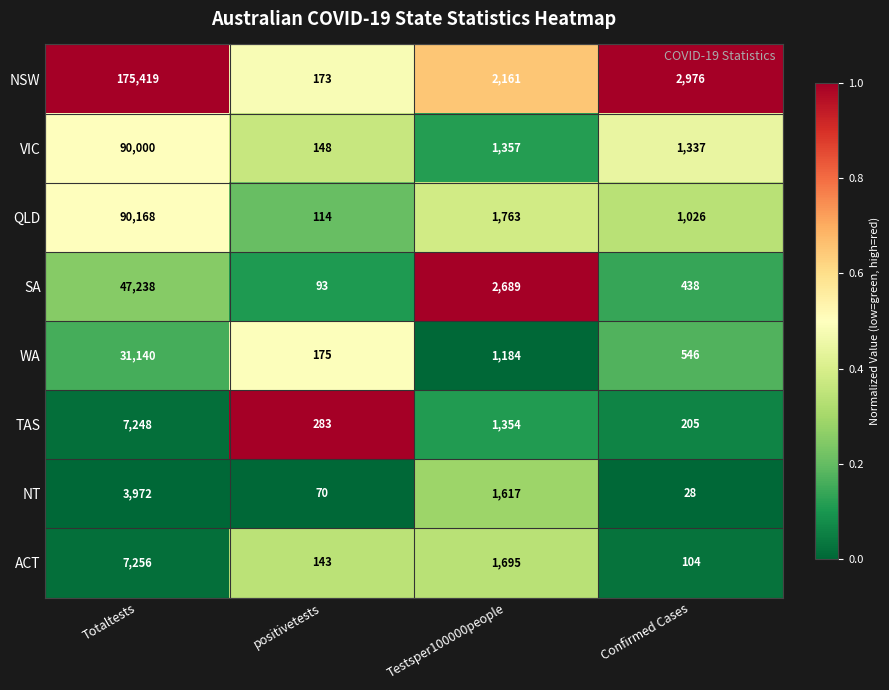

What is the total value across all series at positivetests?

1199